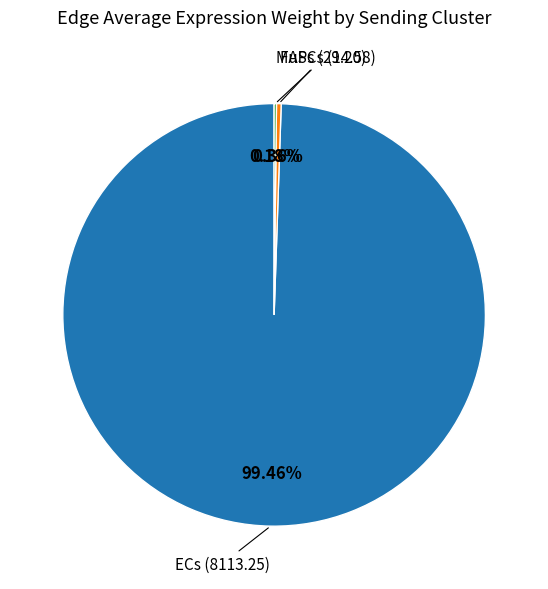

Is there a majority slice in this chart?

Yes